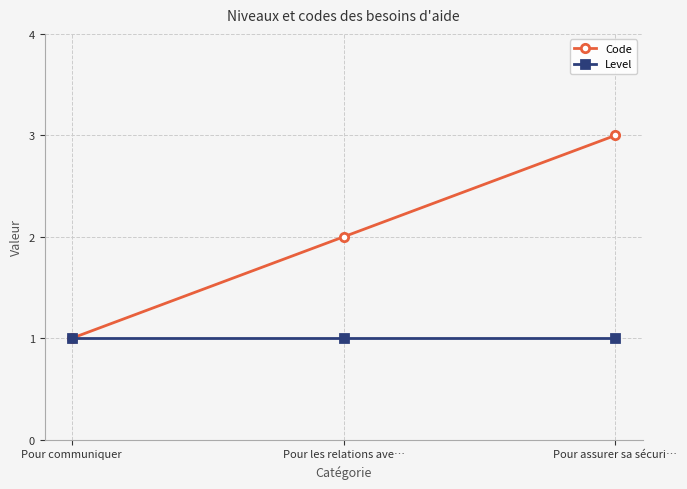

Count the Code values in the range 1 to 3.

3